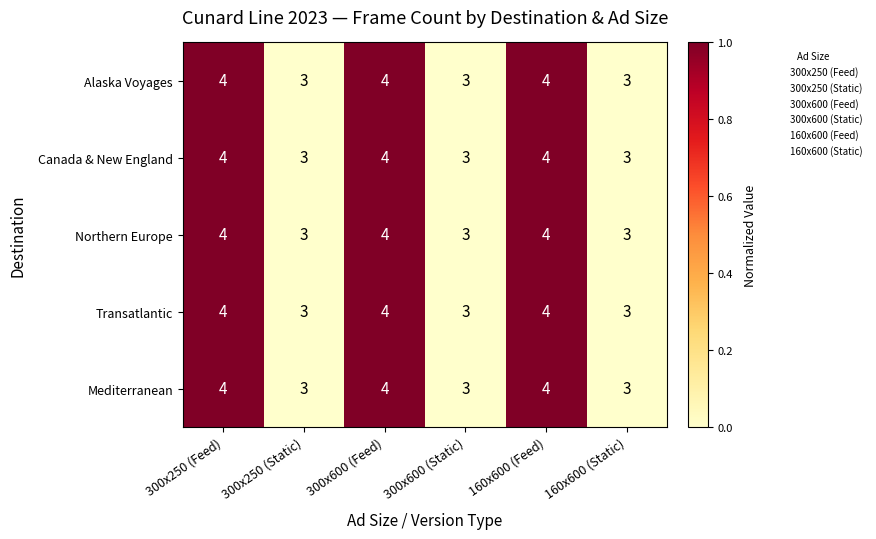

Reading left to right, extract all data points from this chart.

Alaska Voyages: 300x250 (Feed)=4	300x250 (Static)=3	300x600 (Feed)=4	300x600 (Static)=3	160x600 (Feed)=4	160x600 (Static)=3
Canada & New England: 300x250 (Feed)=4	300x250 (Static)=3	300x600 (Feed)=4	300x600 (Static)=3	160x600 (Feed)=4	160x600 (Static)=3
Northern Europe: 300x250 (Feed)=4	300x250 (Static)=3	300x600 (Feed)=4	300x600 (Static)=3	160x600 (Feed)=4	160x600 (Static)=3
Transatlantic: 300x250 (Feed)=4	300x250 (Static)=3	300x600 (Feed)=4	300x600 (Static)=3	160x600 (Feed)=4	160x600 (Static)=3
Mediterranean: 300x250 (Feed)=4	300x250 (Static)=3	300x600 (Feed)=4	300x600 (Static)=3	160x600 (Feed)=4	160x600 (Static)=3